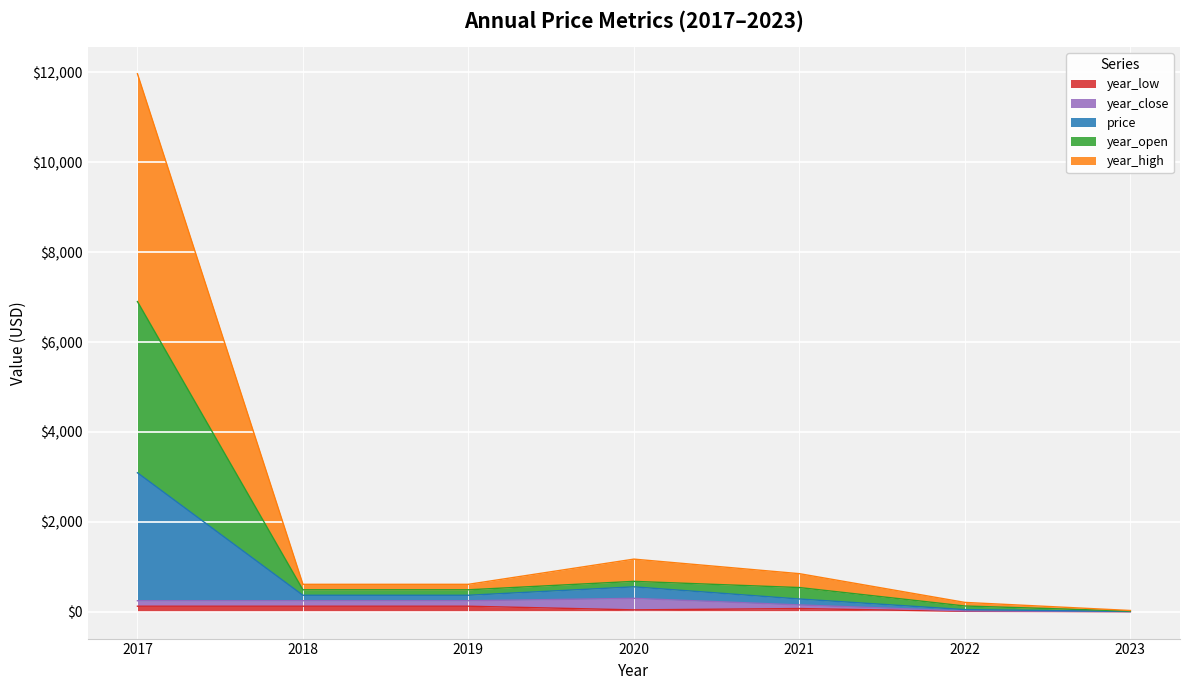

True or false: year_open and year_low intersect in this chart.

False